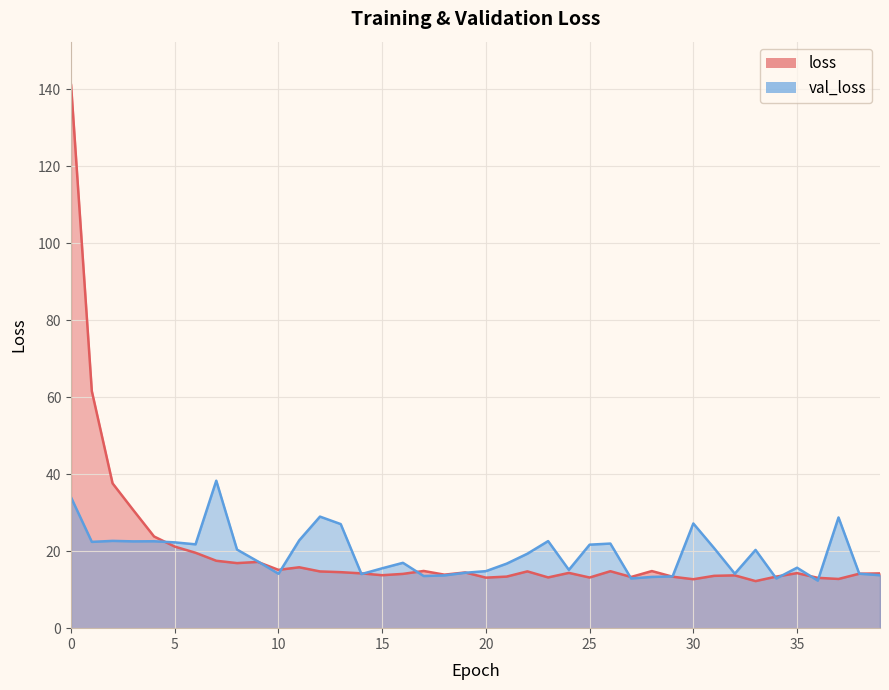

The val_loss series shows 15.7 at 35. True or false?

True